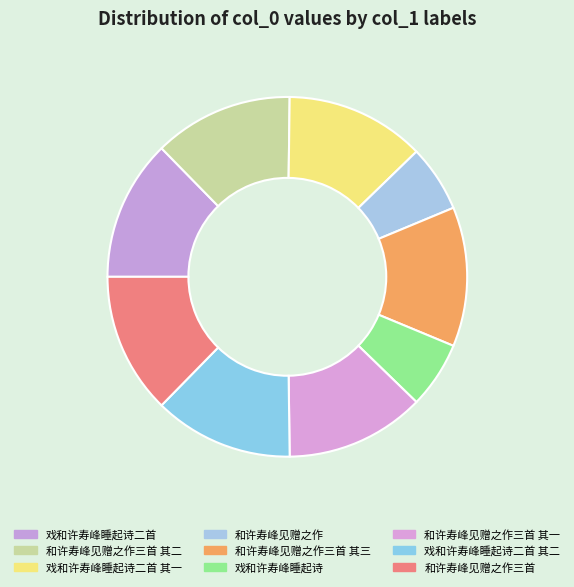

How many slices are in this pie chart?

9